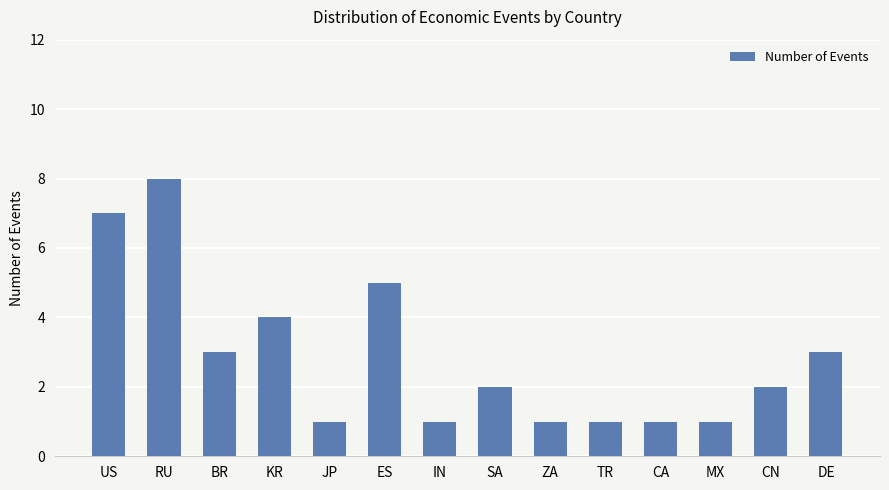

How many bars are there in total?

14